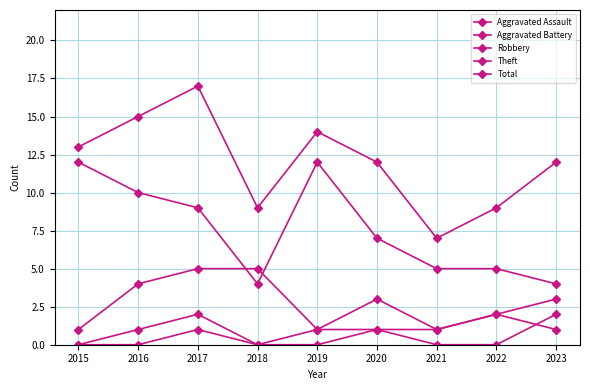

At which category is the sum across all series the highest?

2017